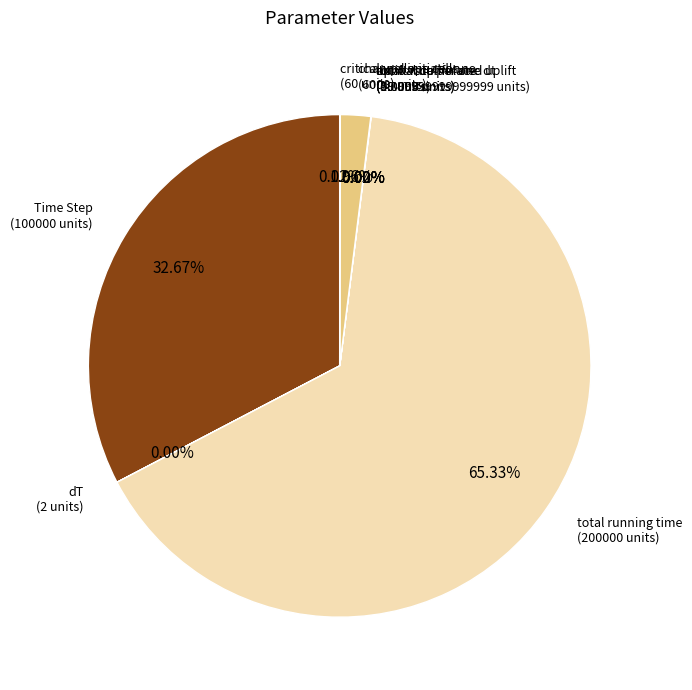

Which category has the smallest portion of the pie?

annual uplift rate